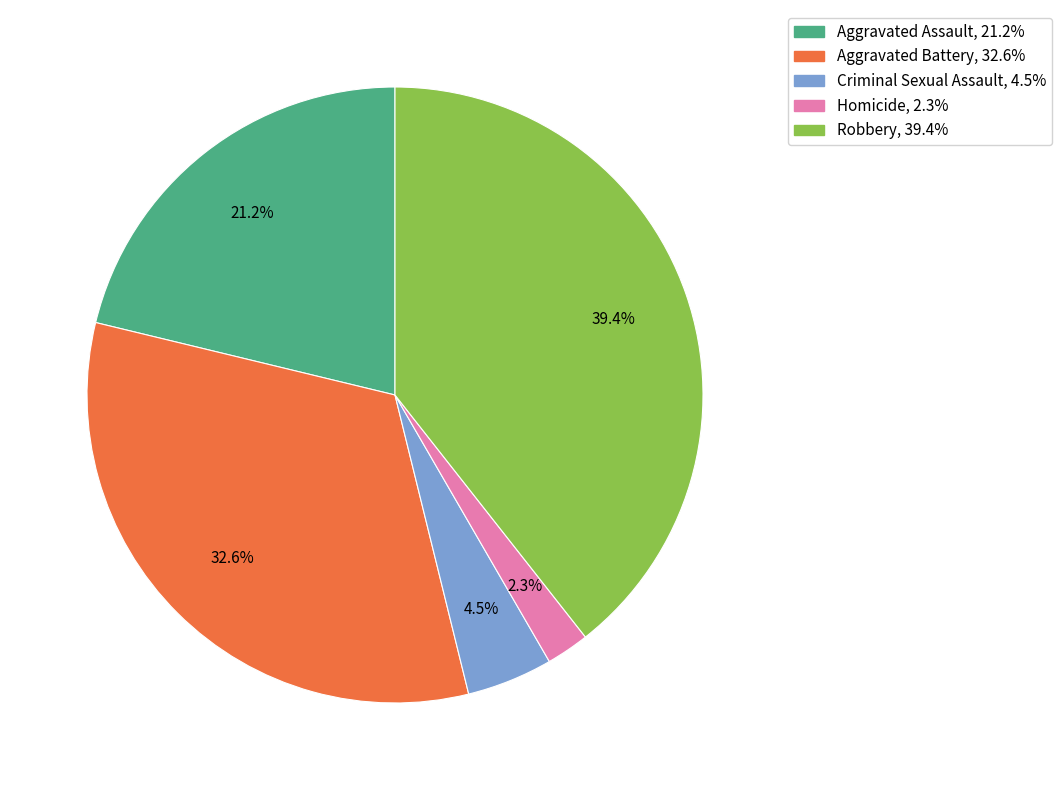

Count the number of slices in the pie.

5